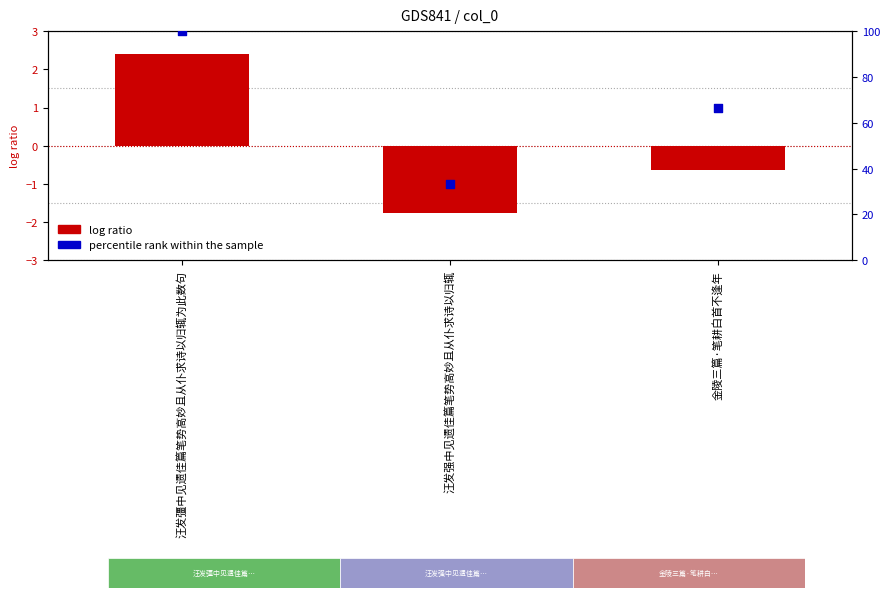

Which series reaches the maximum Y coordinate?

percentile rank within the sample